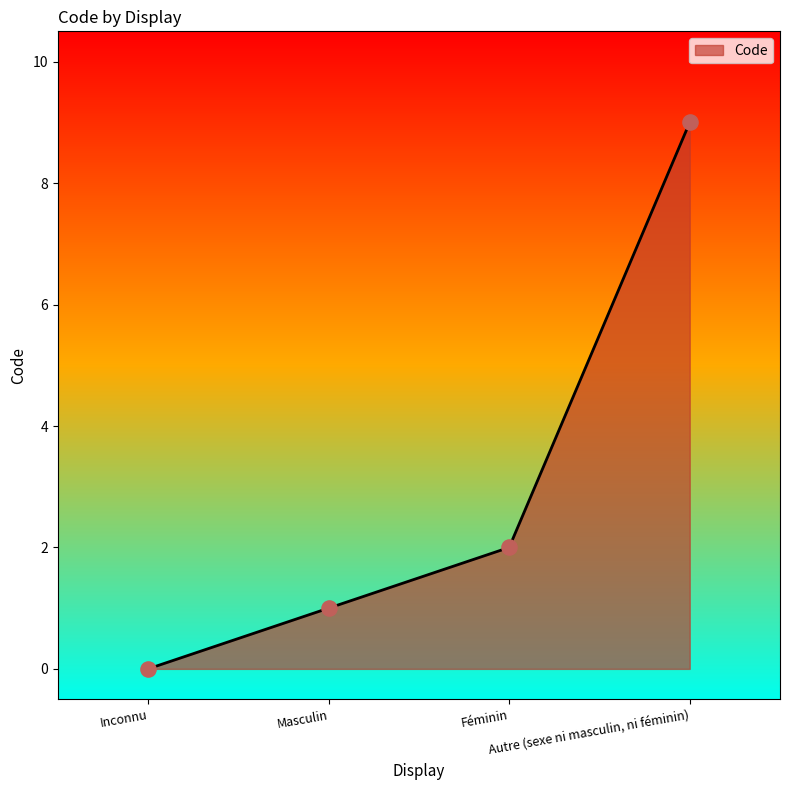

Which has a higher value, Autre (sexe ni masculin, ni féminin) or Masculin?

Autre (sexe ni masculin, ni féminin)